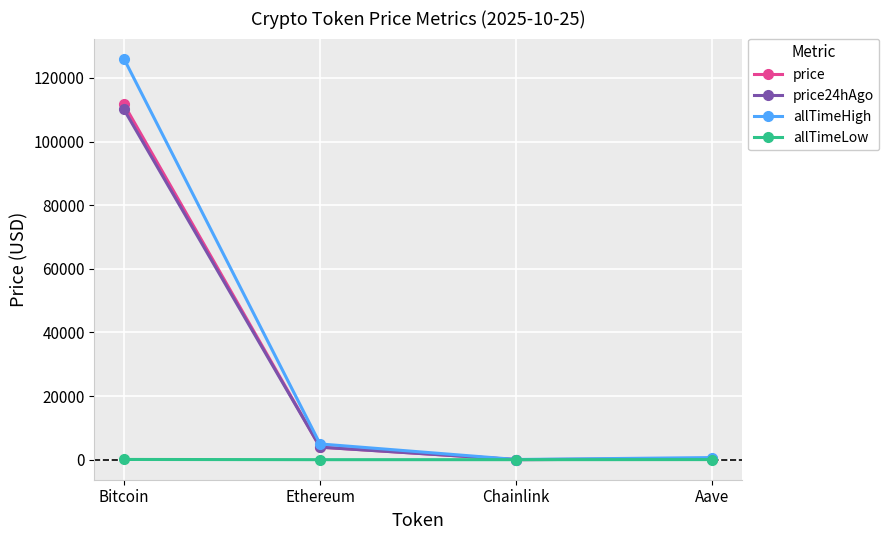

Which series has the largest range (max minus min)?

allTimeHigh